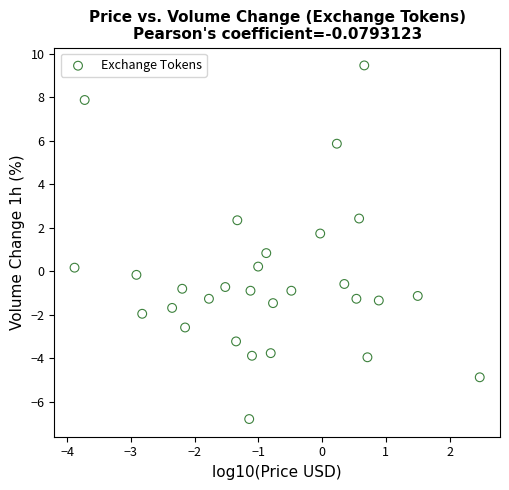

What is the range of X values (max minus min)?

6.4